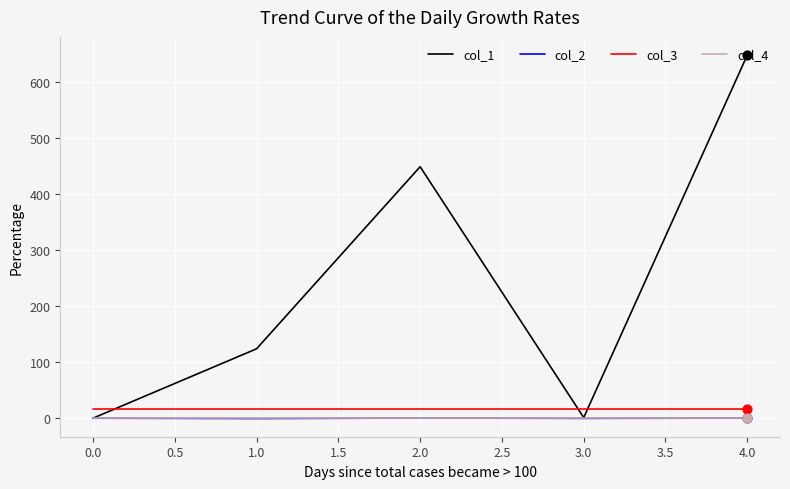

At which category is the sum across all series the highest?

4.0